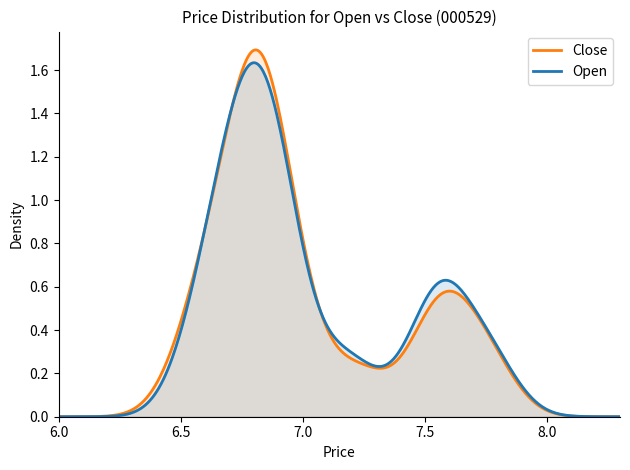

Which series has the largest range (max minus min)?

Close